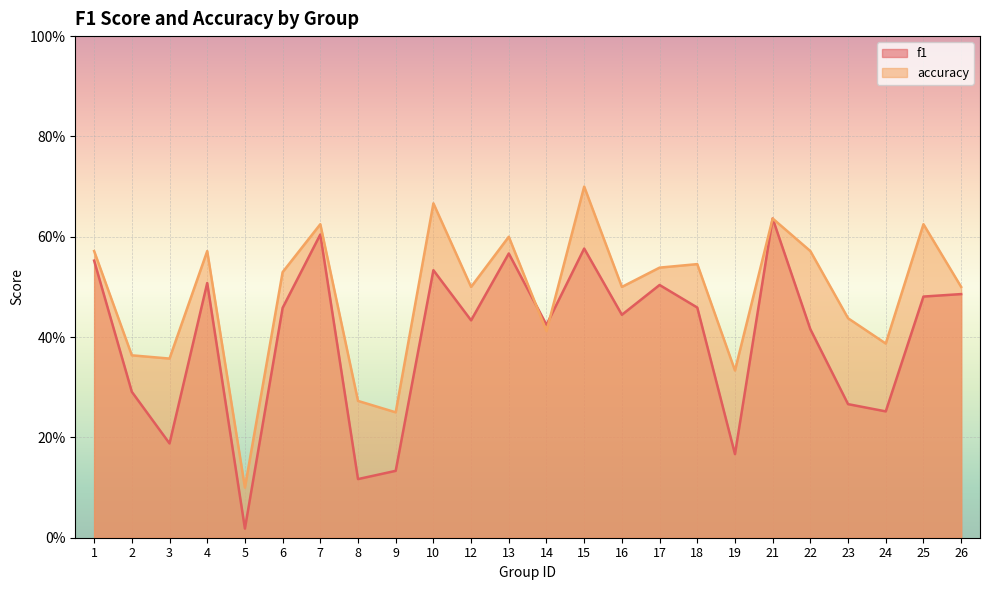

Is the value of accuracy at 6 greater than the value of f1 at 24?

Yes